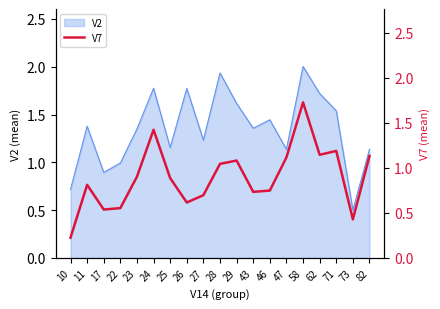

Does the chart display data point markers on the line(s)?

No